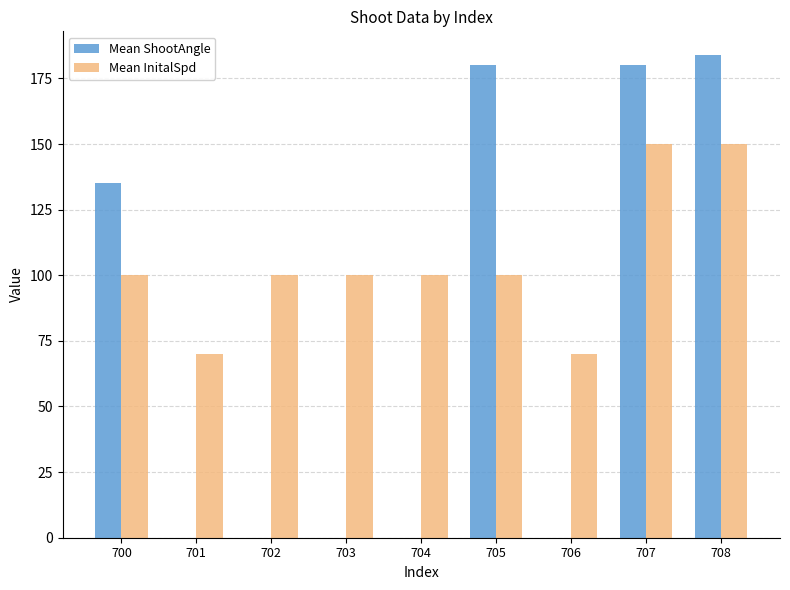

What is the average value of the Mean ShootAngle series?

75.4